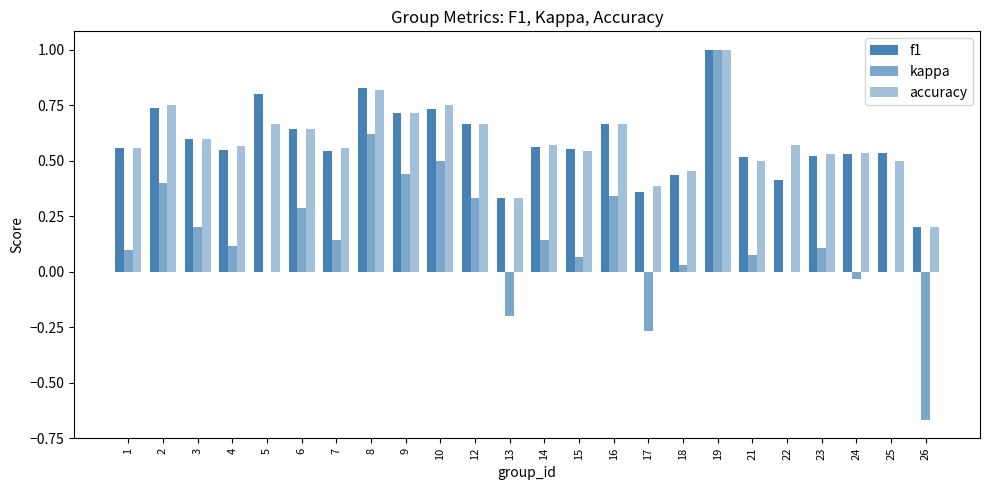

What is the value of the f1 bar at the 7th from the left?

0.5